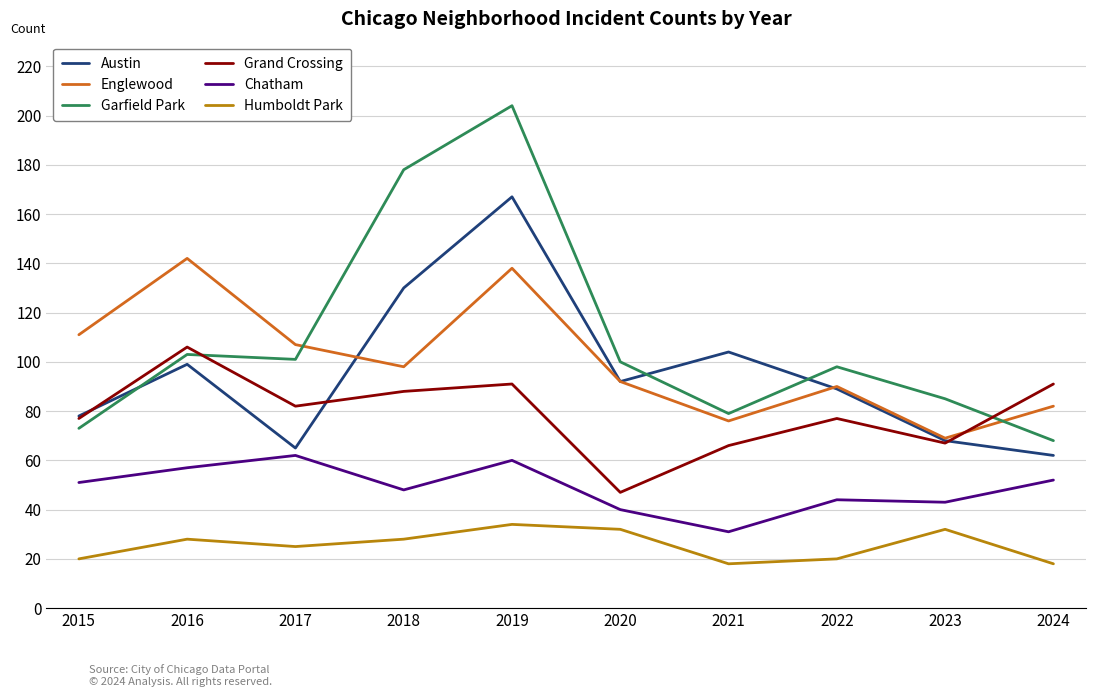

At which category is the sum across all series the highest?

2019